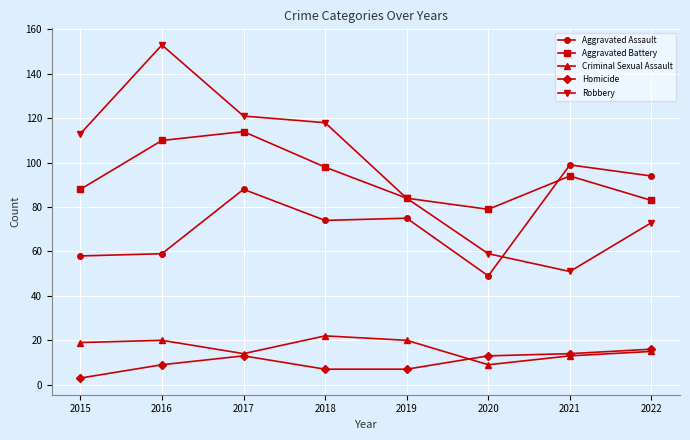

List the series in order of their peak value, lowest first.

Homicide, Criminal Sexual Assault, Aggravated Assault, Aggravated Battery, Robbery